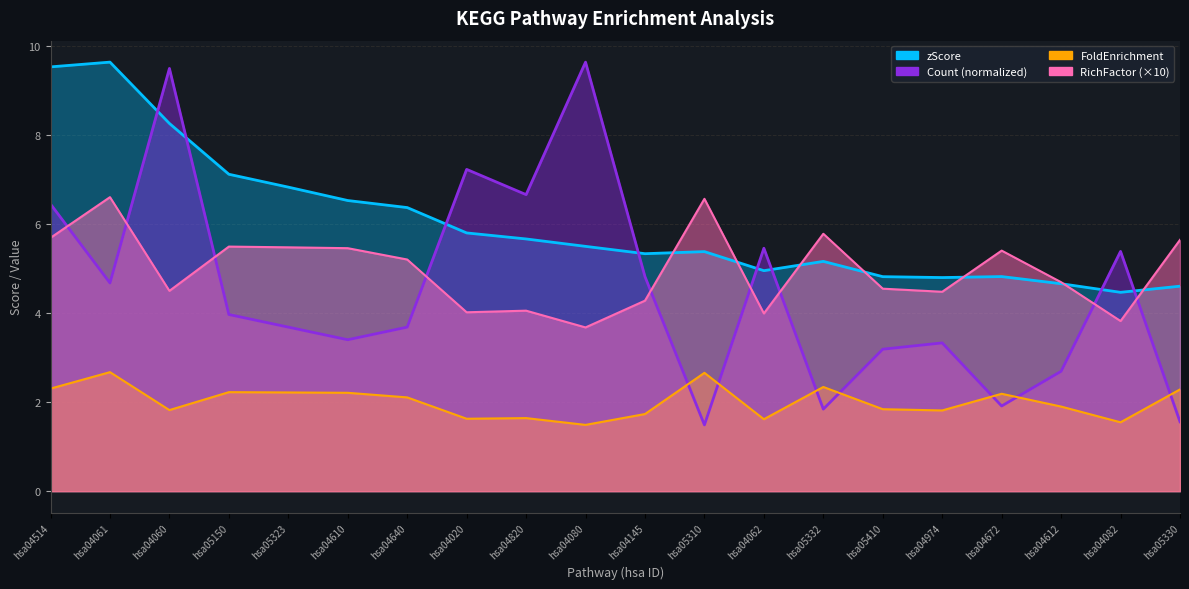

How many data points in RichFactor are less than 5?

10